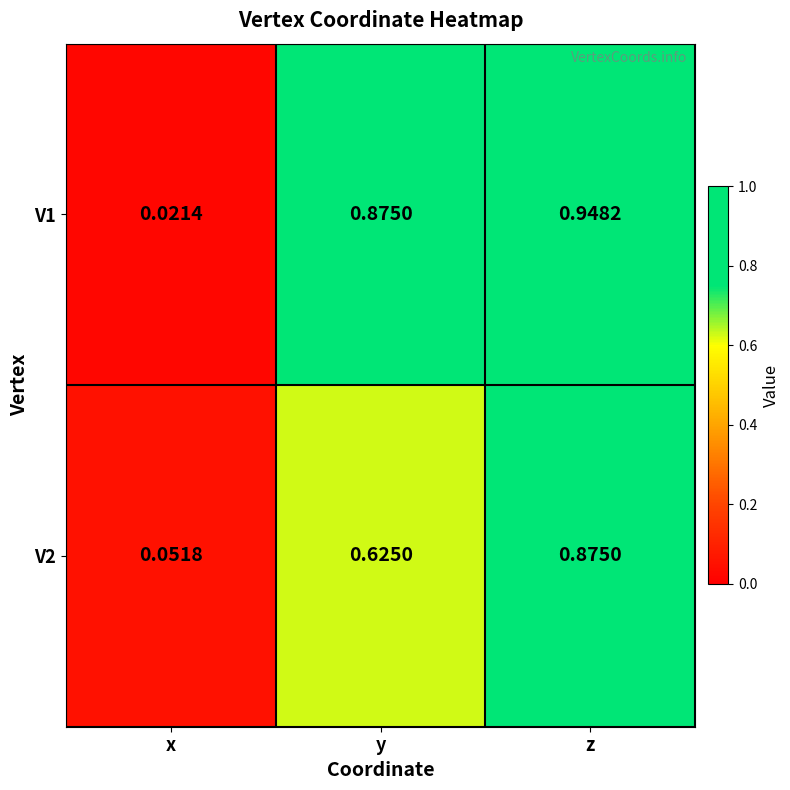

Rank the categories by V1 value from lowest to highest.

x, y, z